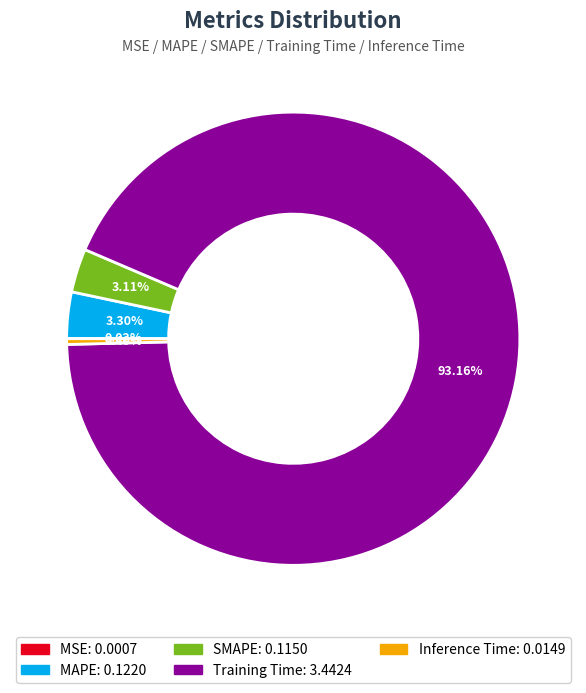

Does Training Time represent more than half of the total?

Yes